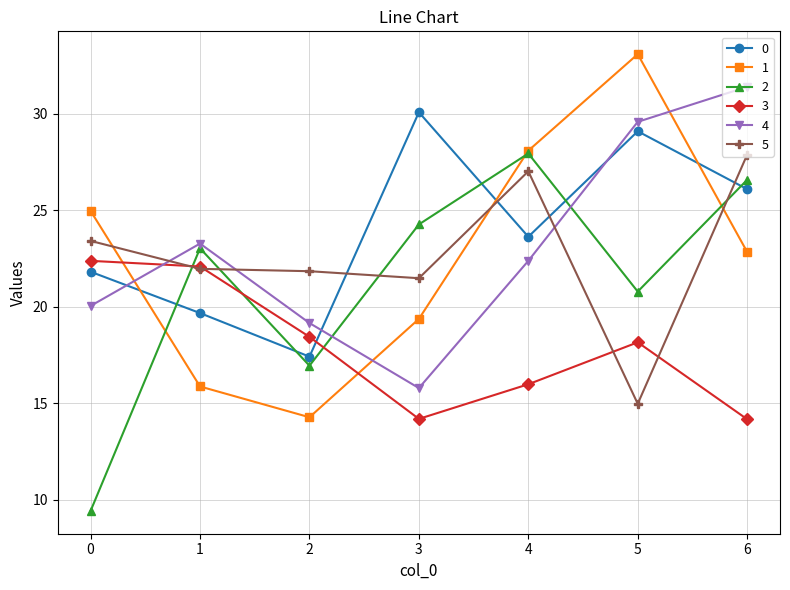

True or false: 3 has more than 2 points higher than both neighbors.

False